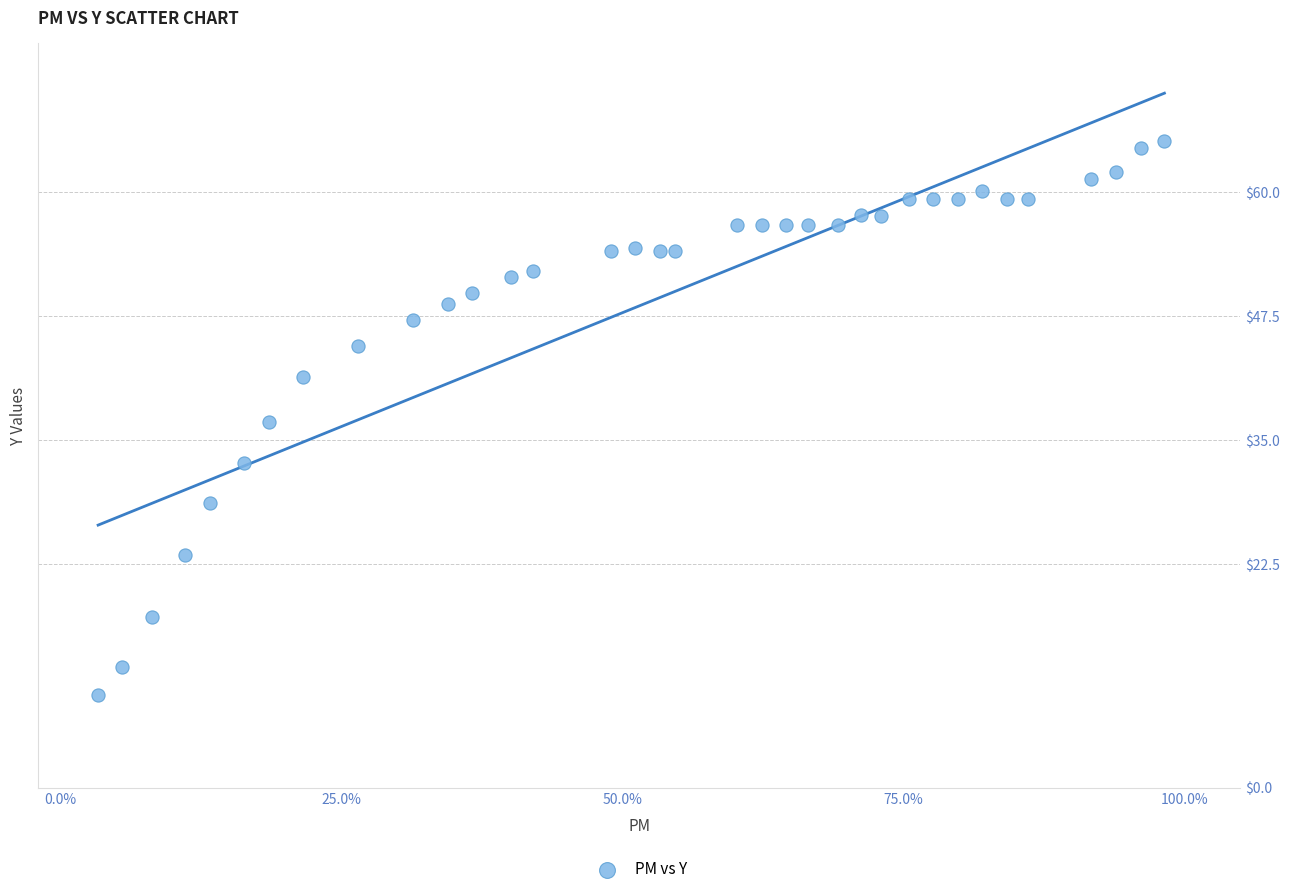

What is the range of X values (max minus min)?

0.9